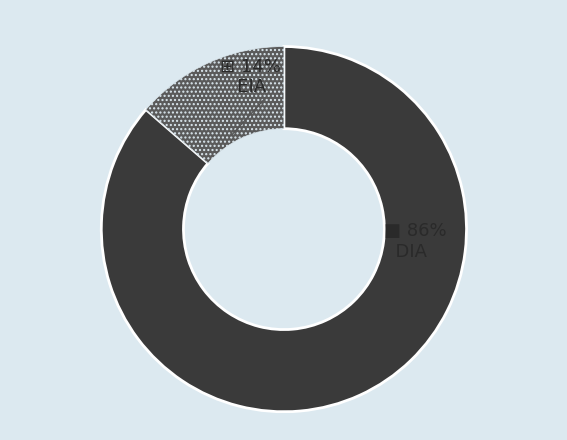

Is it true that EIA is 14% of the pie?

True